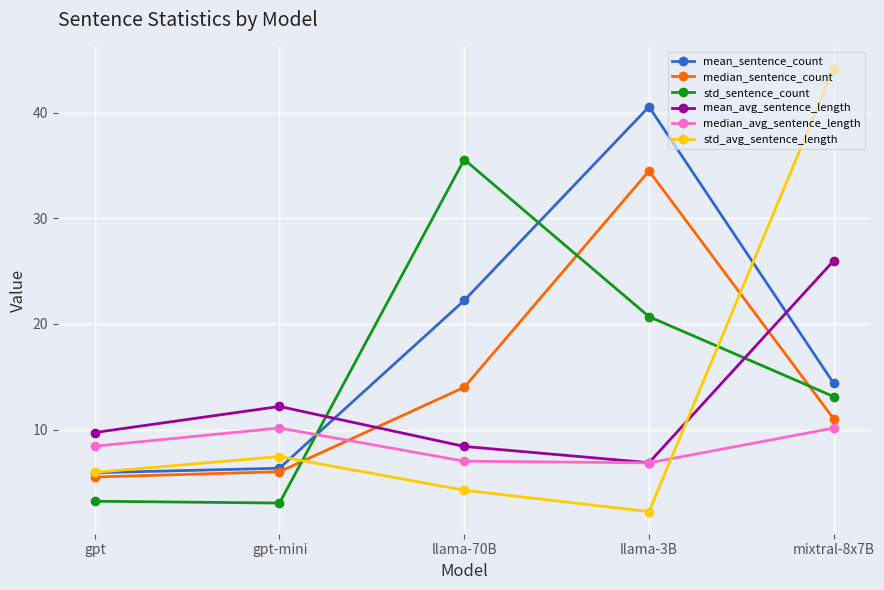

At which category is the sum across all series the highest?

mixtral-8x7B